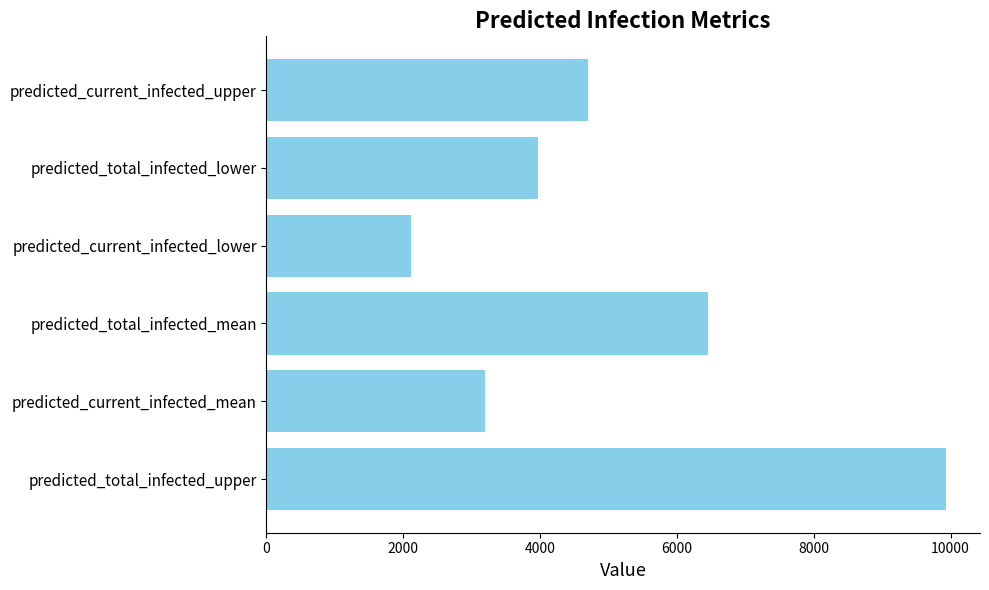

Rank the categories by value from highest to lowest.

predicted_total_infected_upper, predicted_total_infected_mean, predicted_current_infected_upper, predicted_total_infected_lower, predicted_current_infected_mean, predicted_current_infected_lower